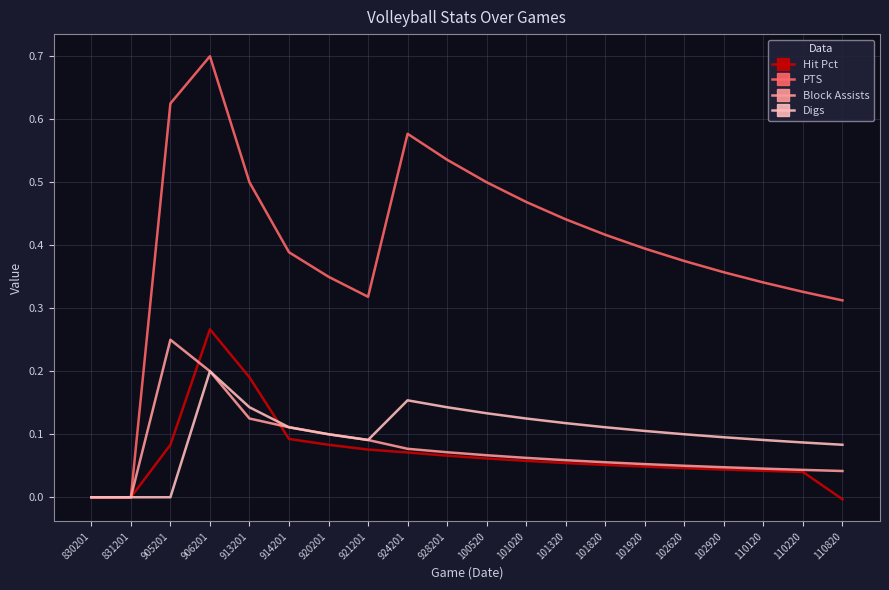

Is the value of Digs at 101820 greater than the value of PTS at 101820?

No